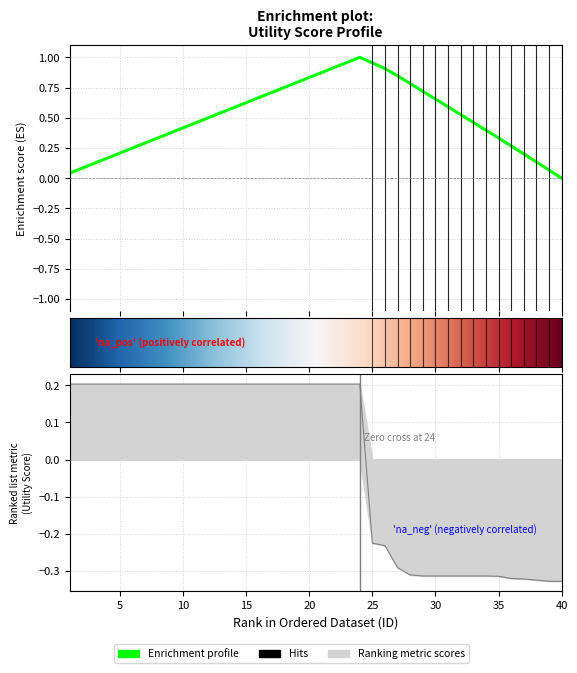

Is it true that the value at 27 is -0.4?

False